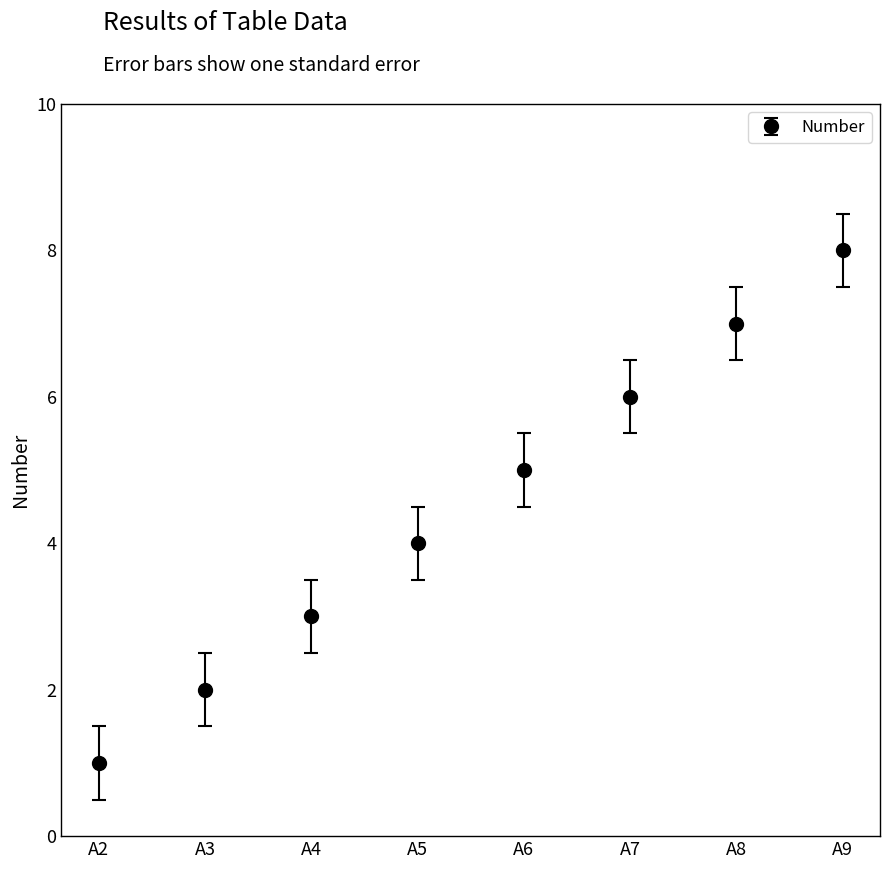

Approximately how many times larger is the value at A8 compared to A4?

2.3